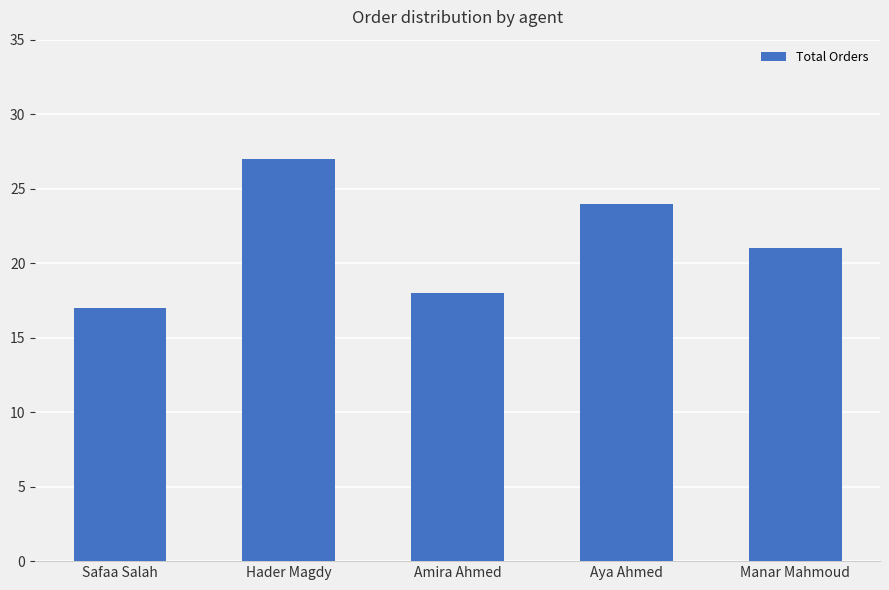

List the labels in order of value, smallest first.

Safaa Salah, Amira Ahmed, Manar Mahmoud, Aya Ahmed, Hader Magdy